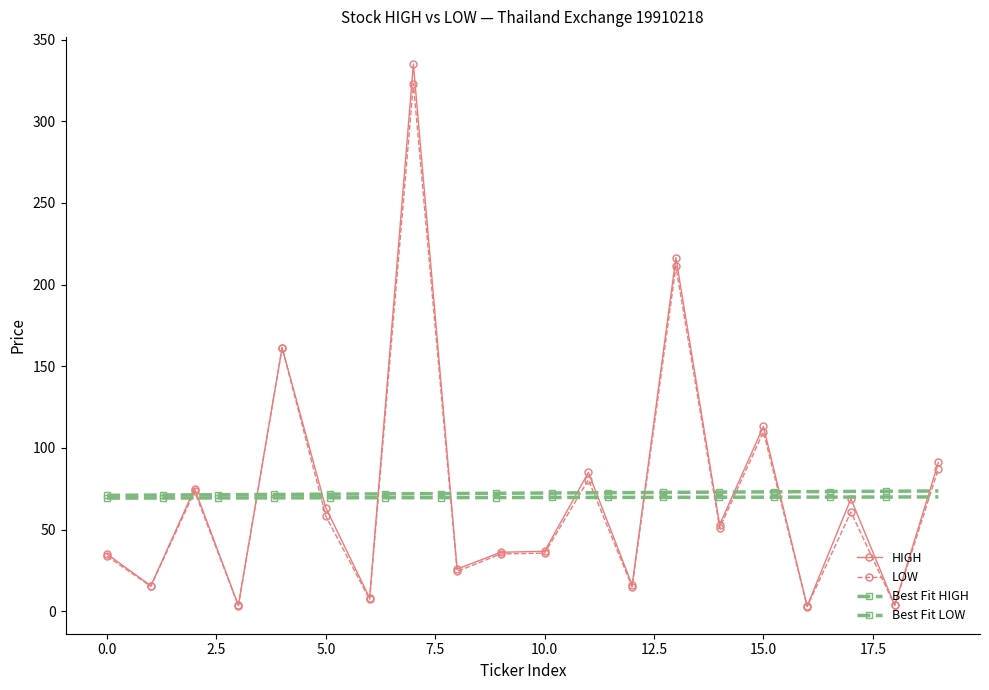

The value of HIGH at BFIT is 132.2. True or false?

False